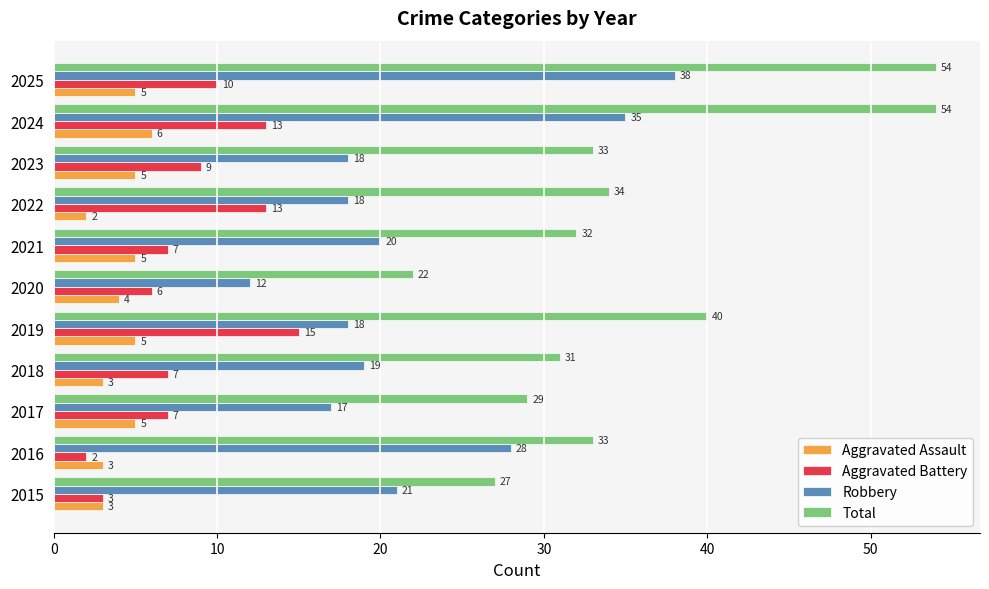

At which category is the sum across all series the highest?

2024